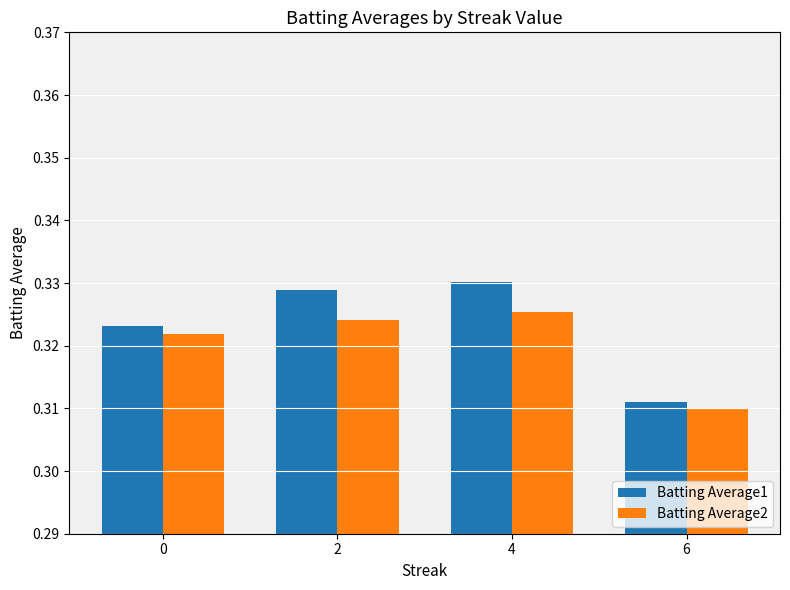

How many bars are there in each group?

2